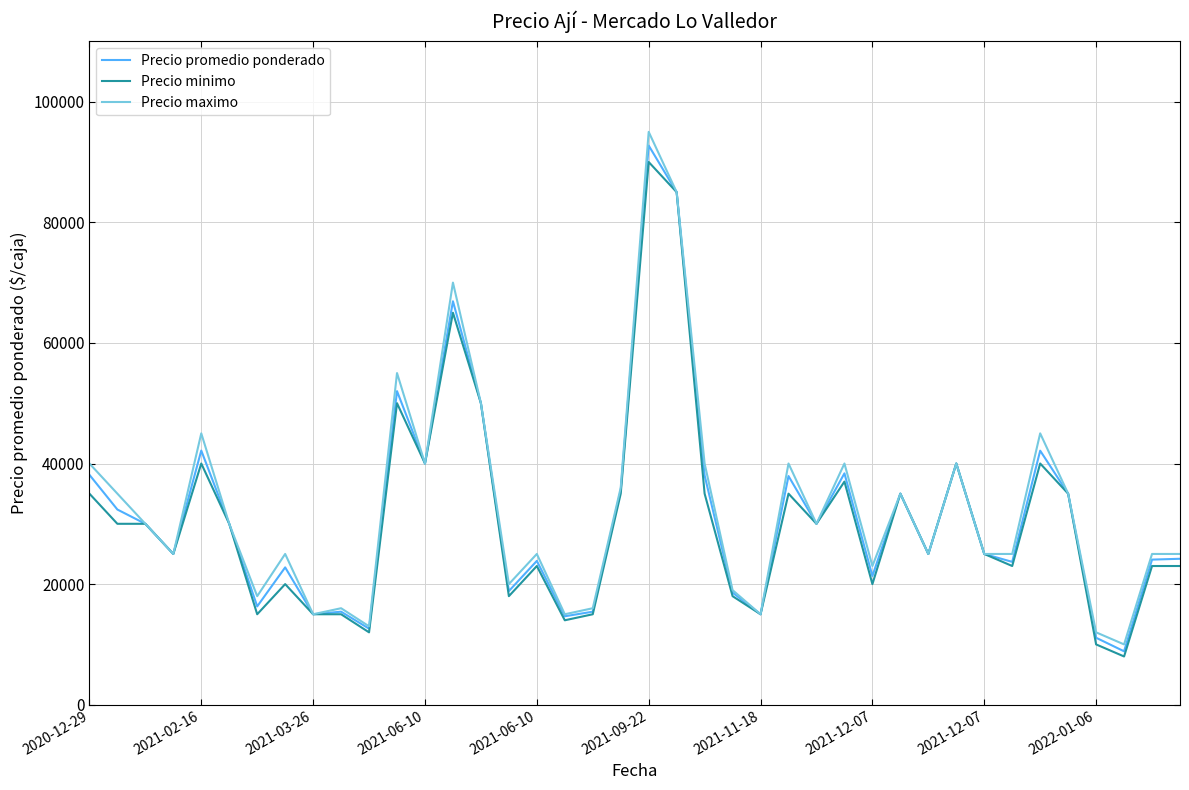

Which series has the largest range (max minus min)?

Precio maximo